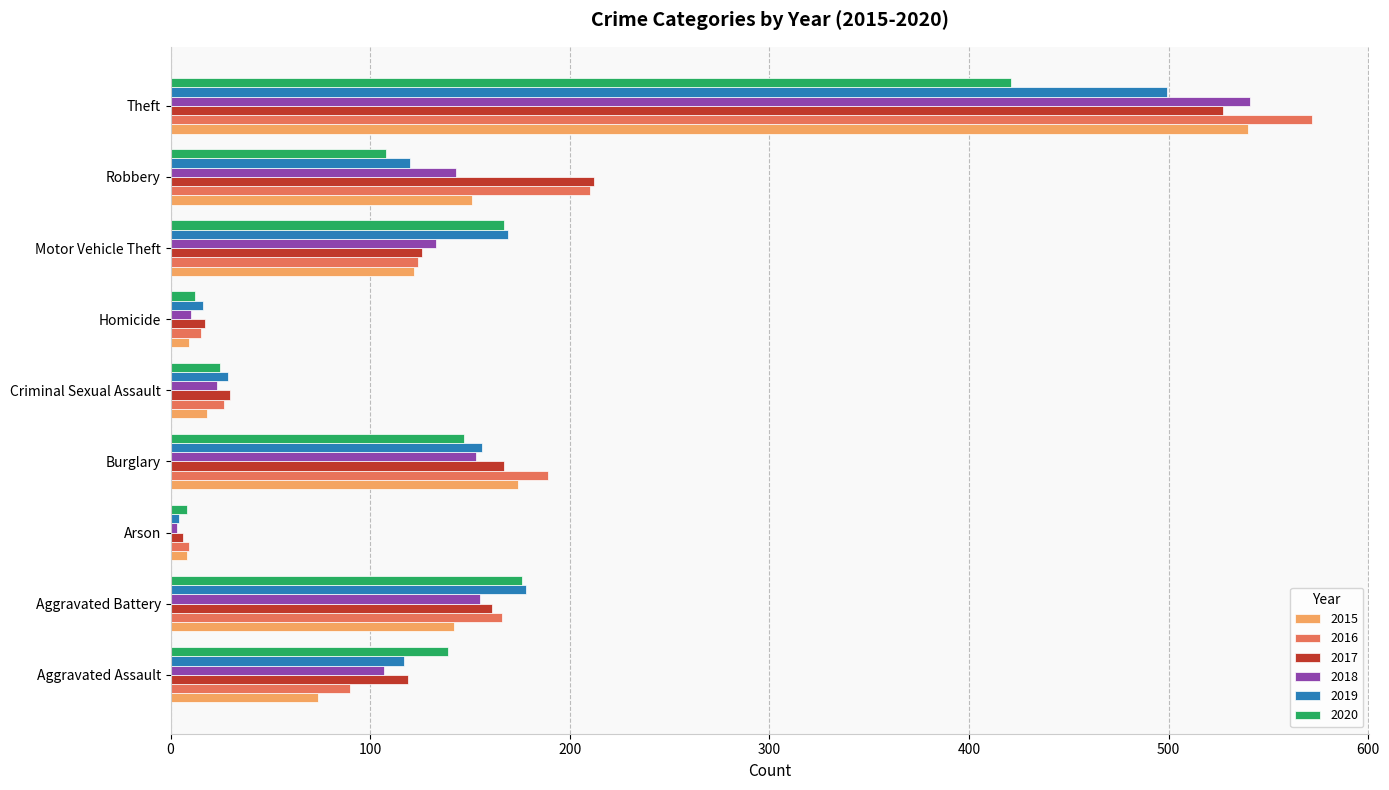

Which series changed the most between Burglary and Criminal Sexual Assault?

2016